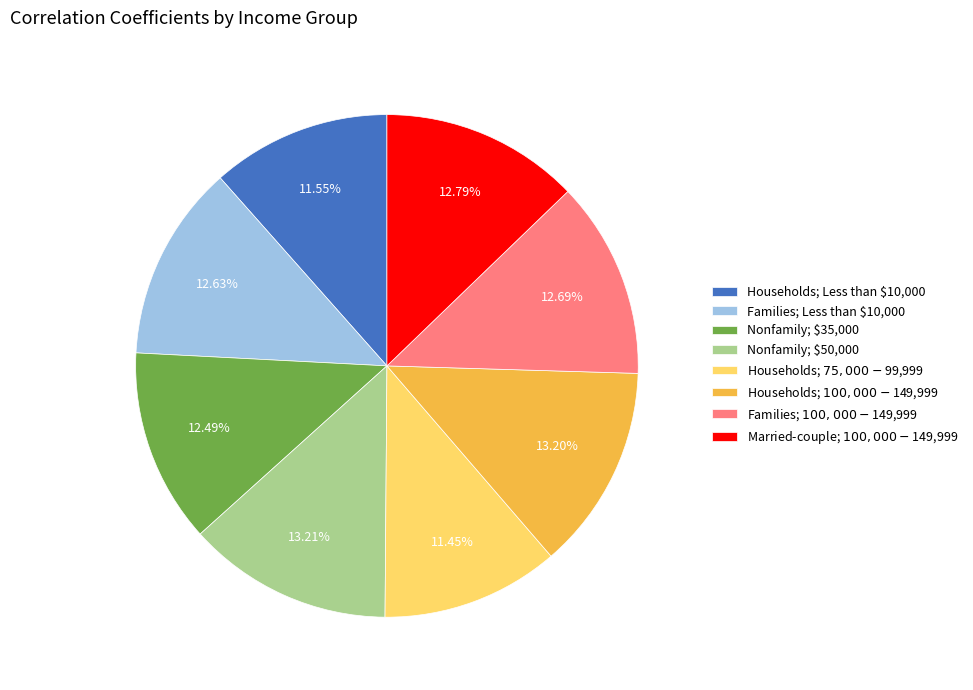

Does any single category account for the majority?

No